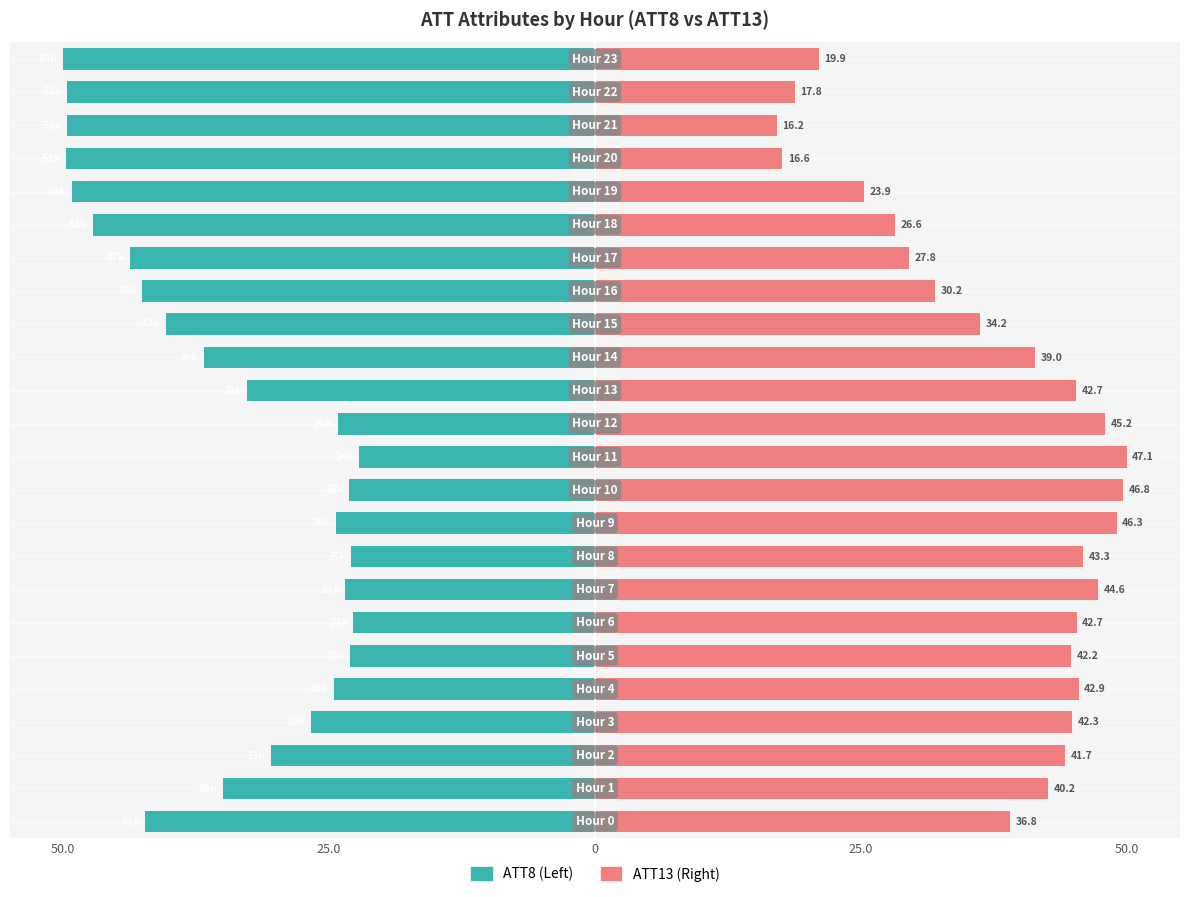

At how many categories does at least one series exceed 42?

13